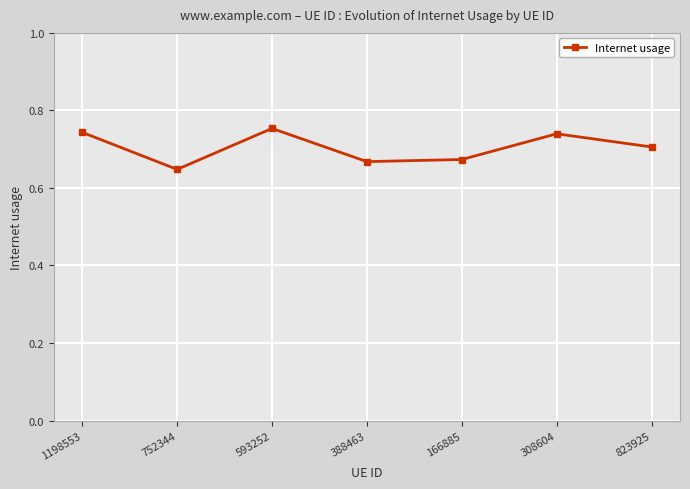

At which category does the data reach its first local valley?

752344